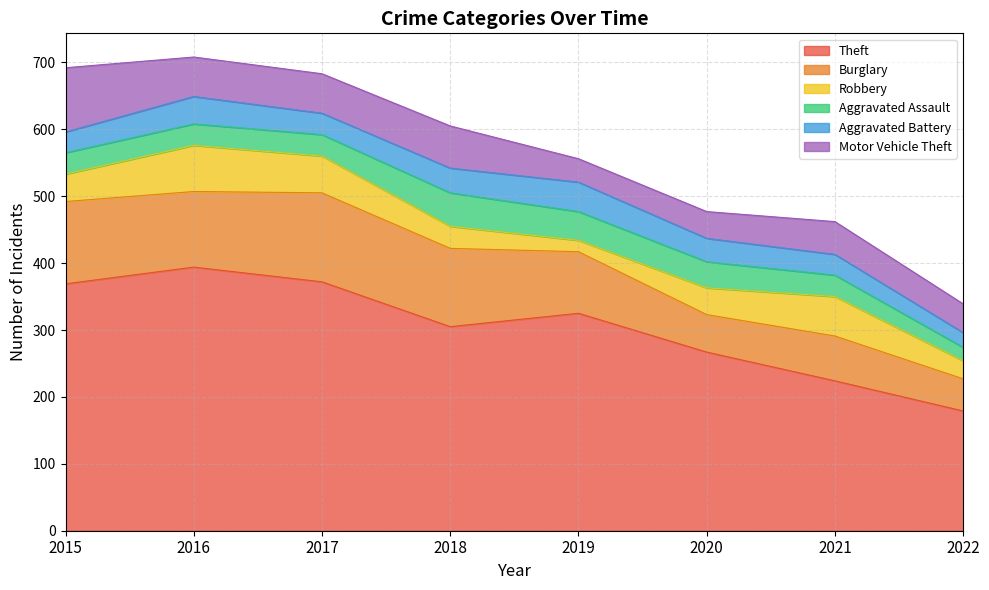

Which series has the widest spread of values?

Theft